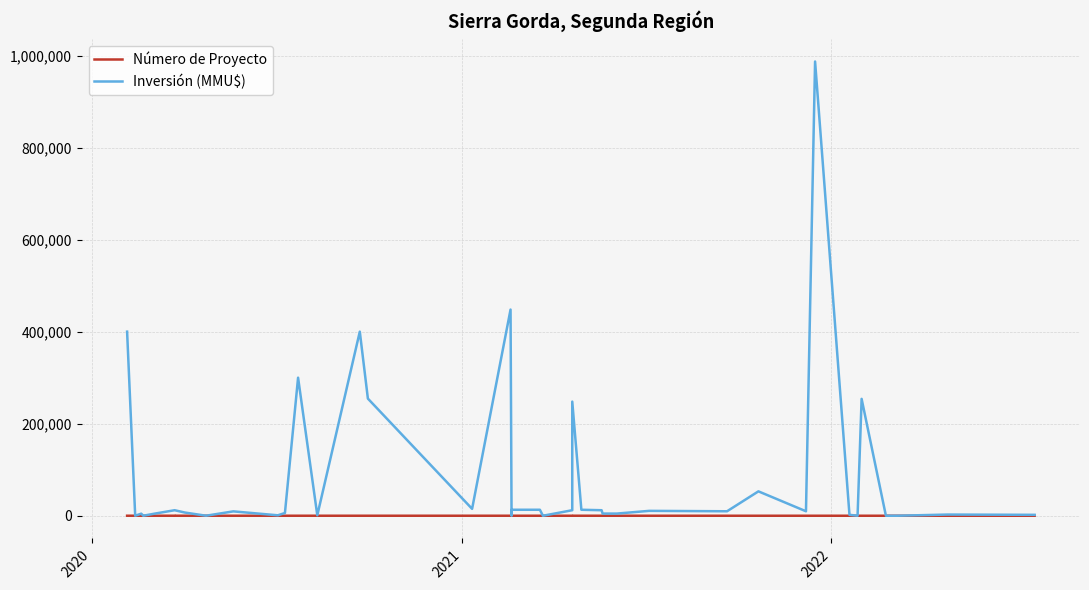

True or false: Número de Proyecto and Inversión (MMU$) cross at least once.

True